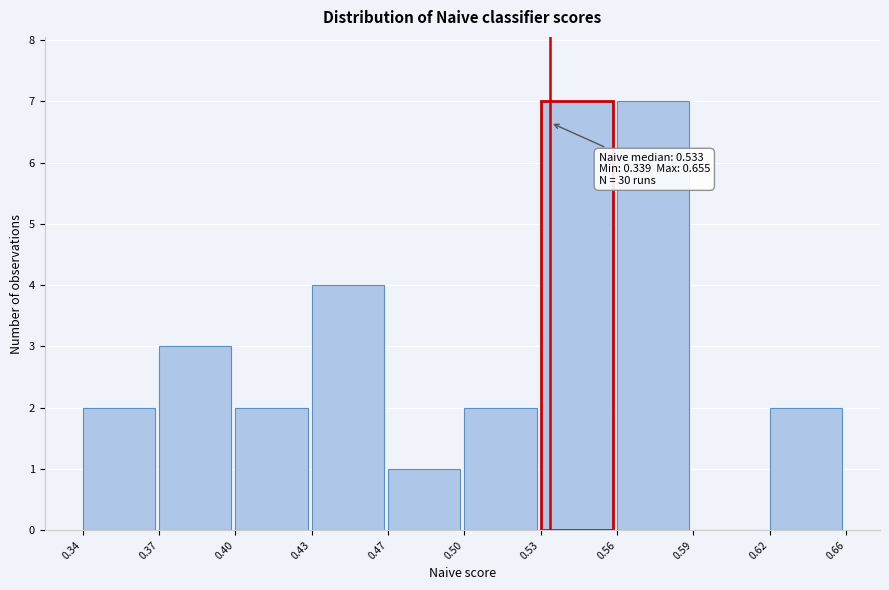

Reading left to right, what are all the values shown in this chart?

0.34=2	0.37=3	0.40=2	0.43=4	0.47=1	0.50=2	0.53=7	0.56=7	0.59=0	0.62=2